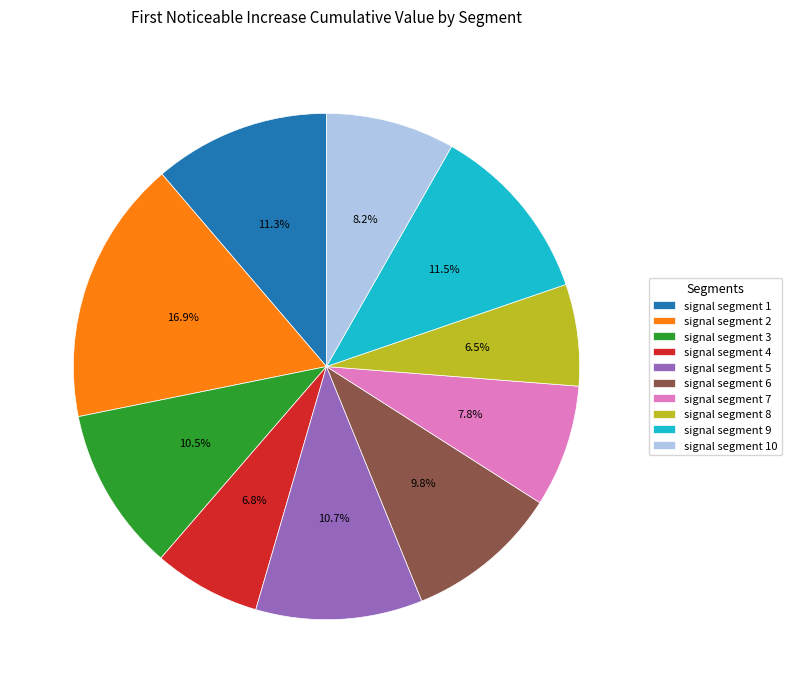

To the nearest percent, what is the difference between the largest and smallest slice percentages?

10%